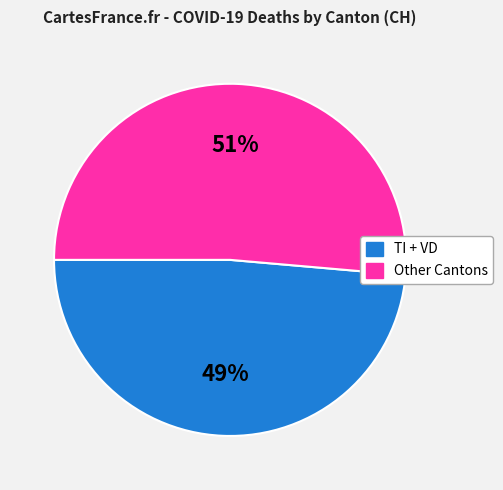

To the nearest percent, what is the average slice percentage?

50%